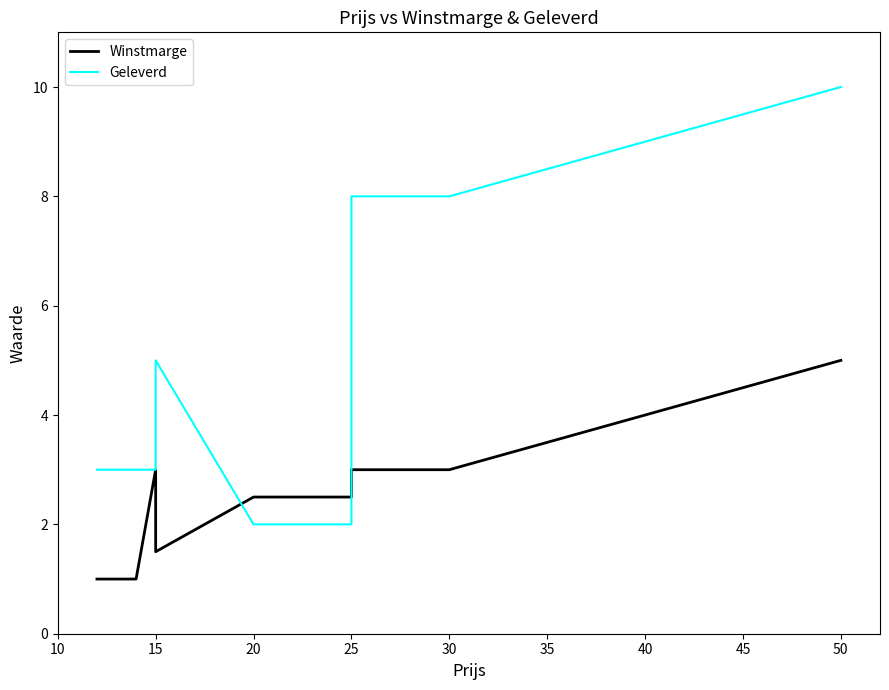

Is it true that Geleverd equals 10.0 at 50?

True